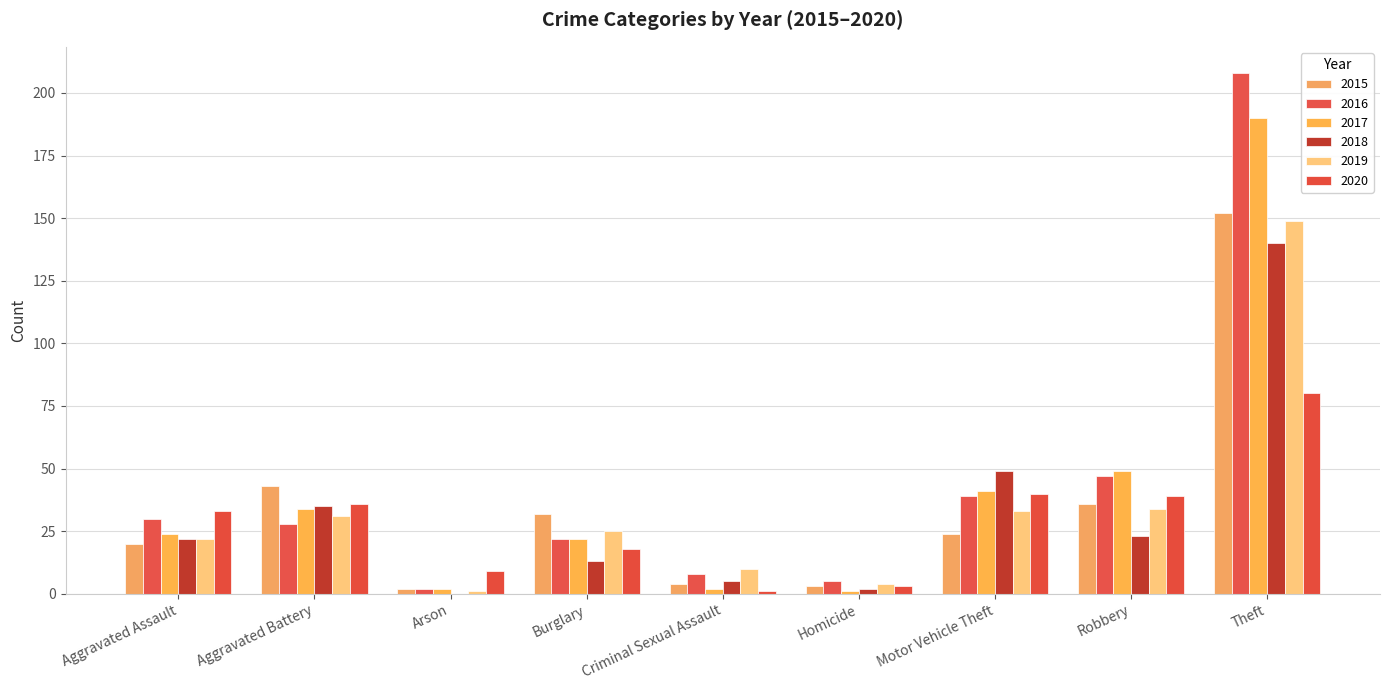

How many data points does each series have?

9